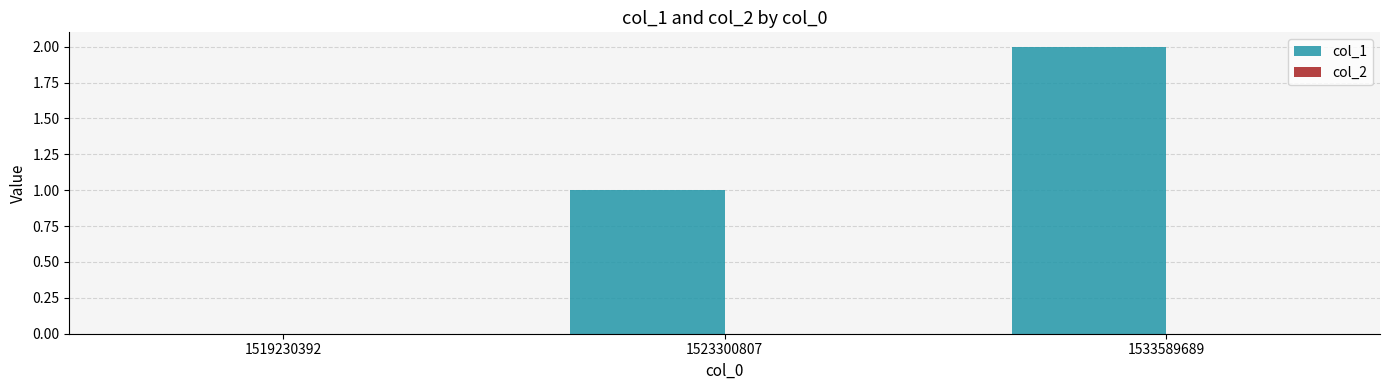

How many distinct data groups are displayed?

1